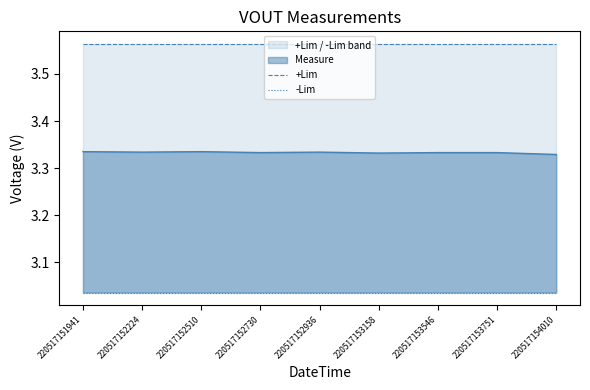

Does the chart display data point markers on the line(s)?

No